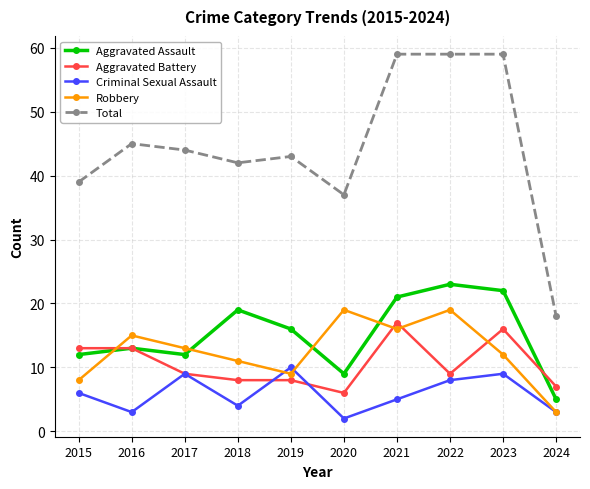

What is the spread (max minus min) of values at 2022?

51